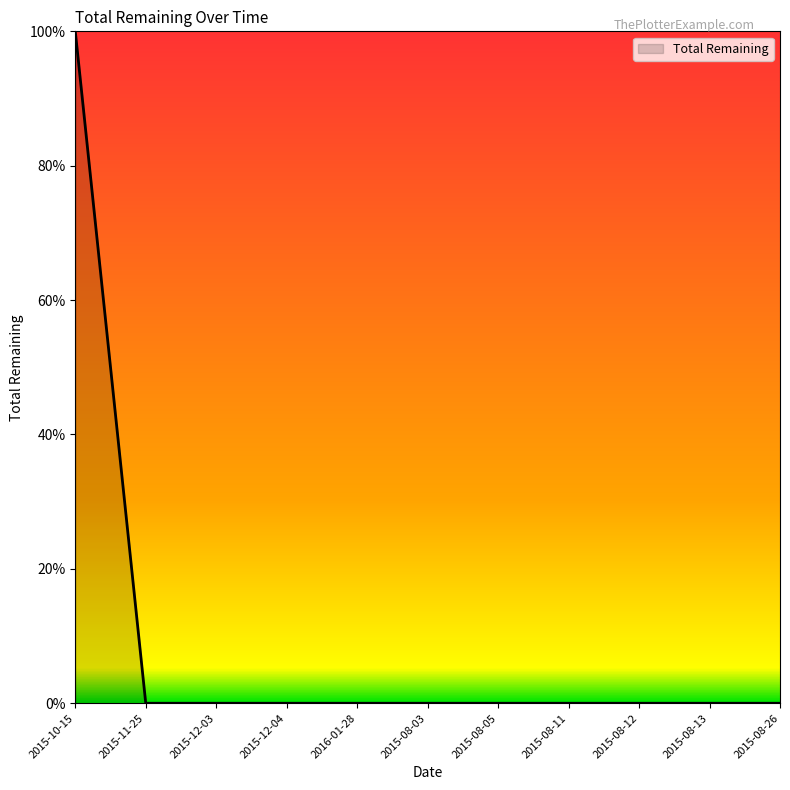

What is the difference between the maximum and minimum values?

100